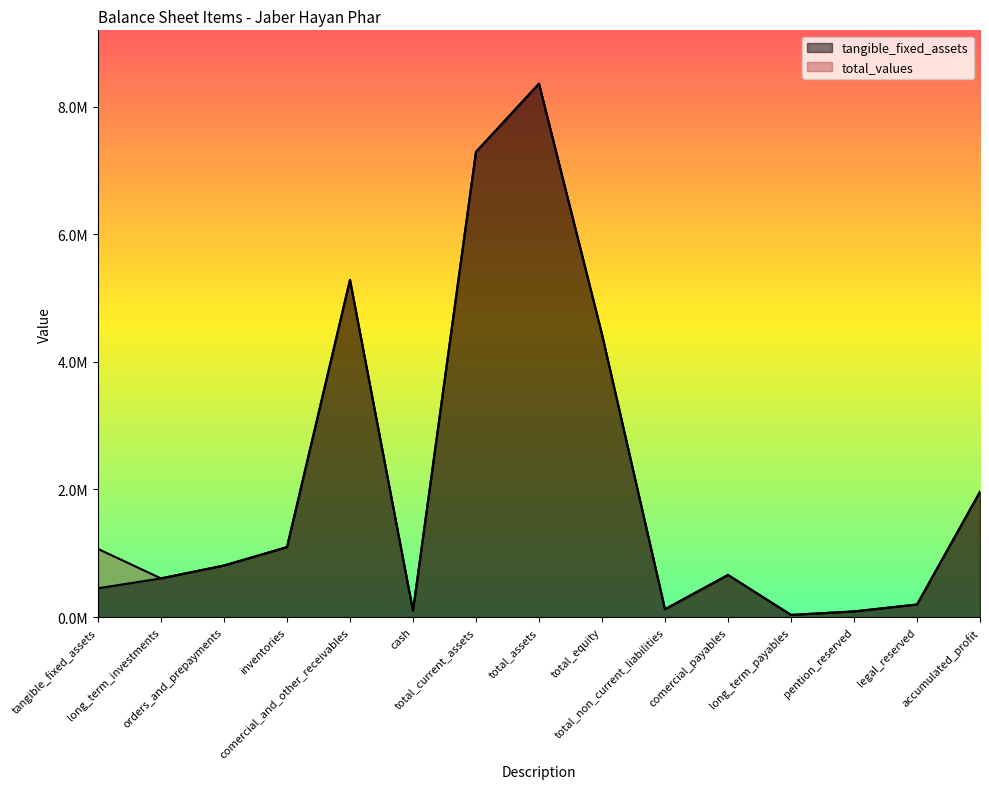

What is the total value across all series at accumulated_profit?

3929302